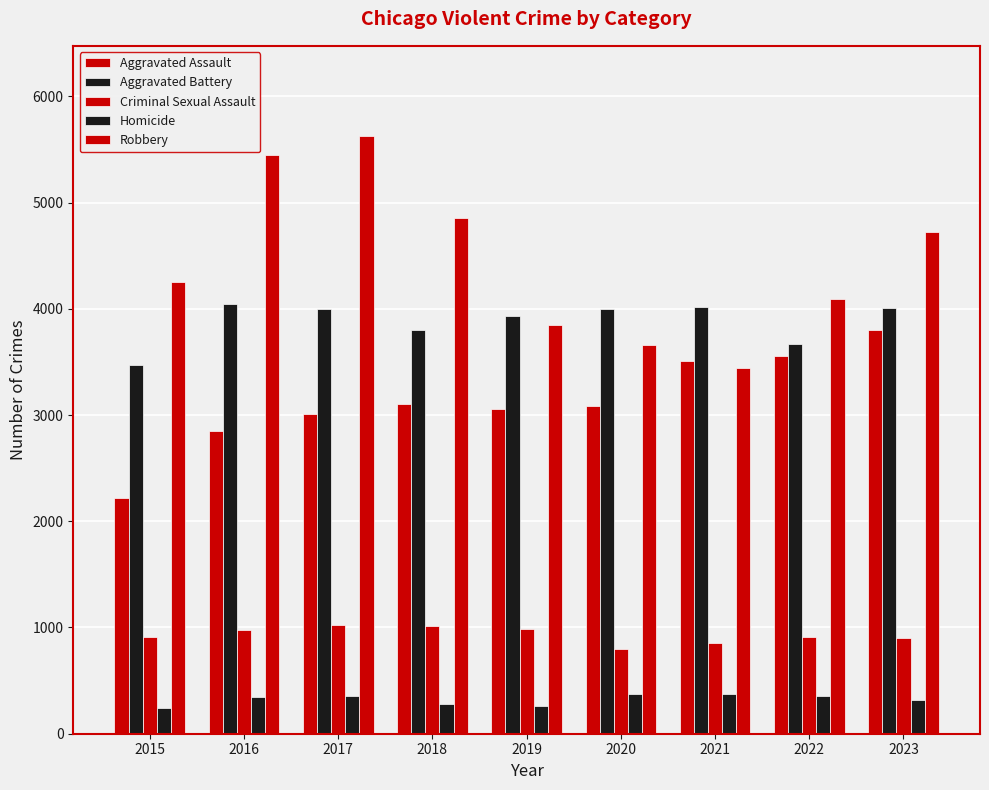

What is the average value of the Aggravated Assault series?

3131